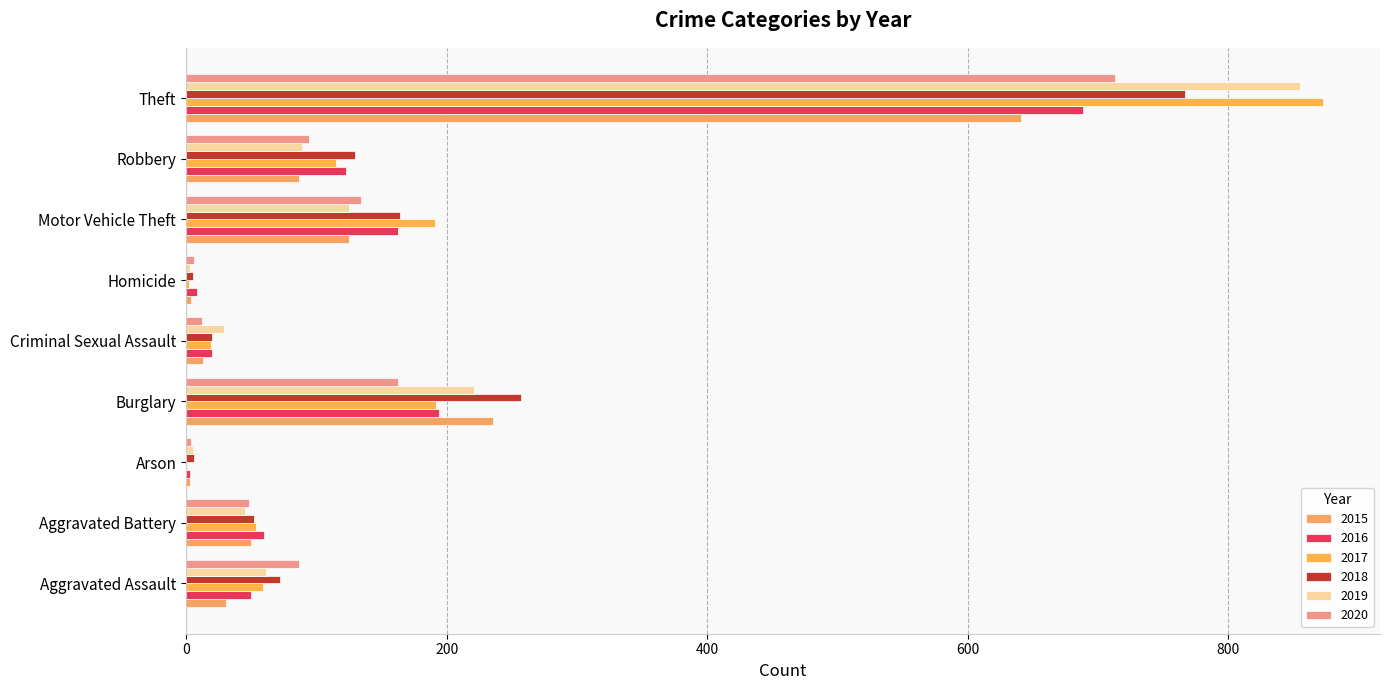

What is the sum of all 2018 values?

1473